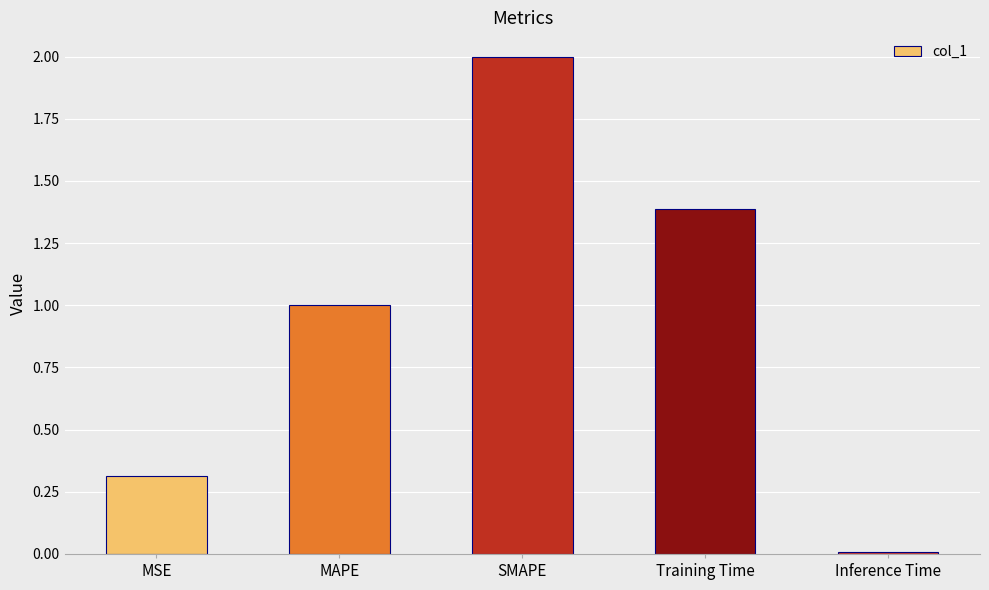

What is the sum of all values?

4.7